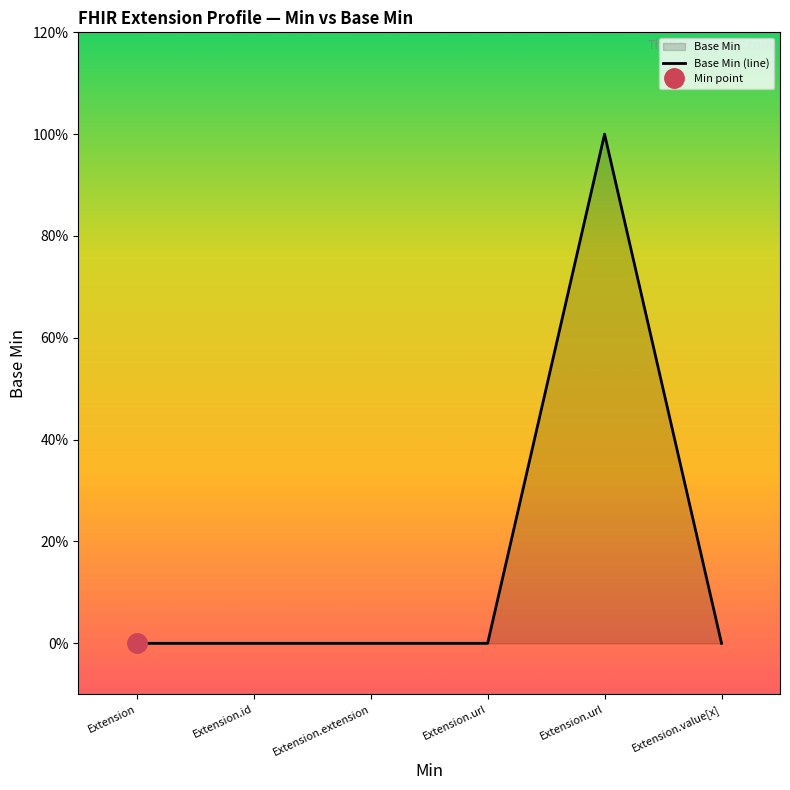

Rank the categories by value from highest to lowest.

Extension.url, Extension, Extension.id, Extension.extension, Extension.url, Extension.value[x]